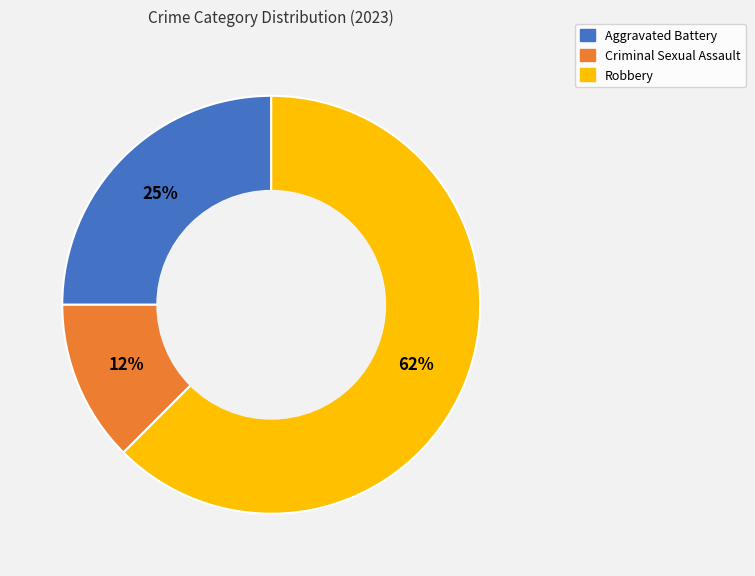

Is it true that Aggravated Battery is 38% of the pie?

False